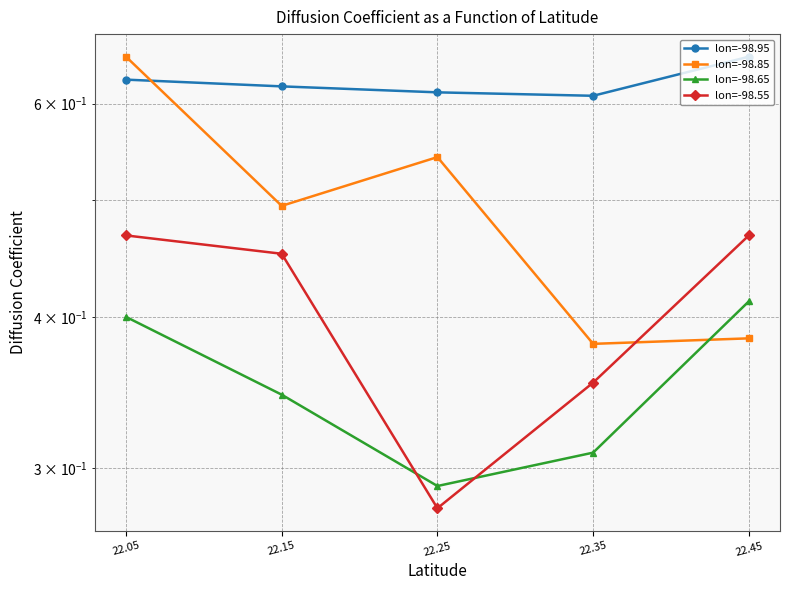

What is the minimum value shown in the chart?

0.3